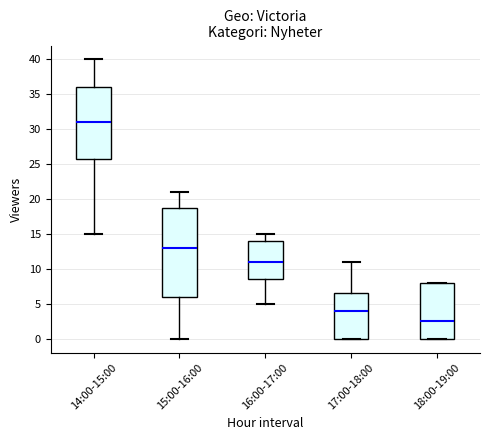

Comparing the boxes themselves (not the whiskers), which one is the tallest?

15:00-16:00